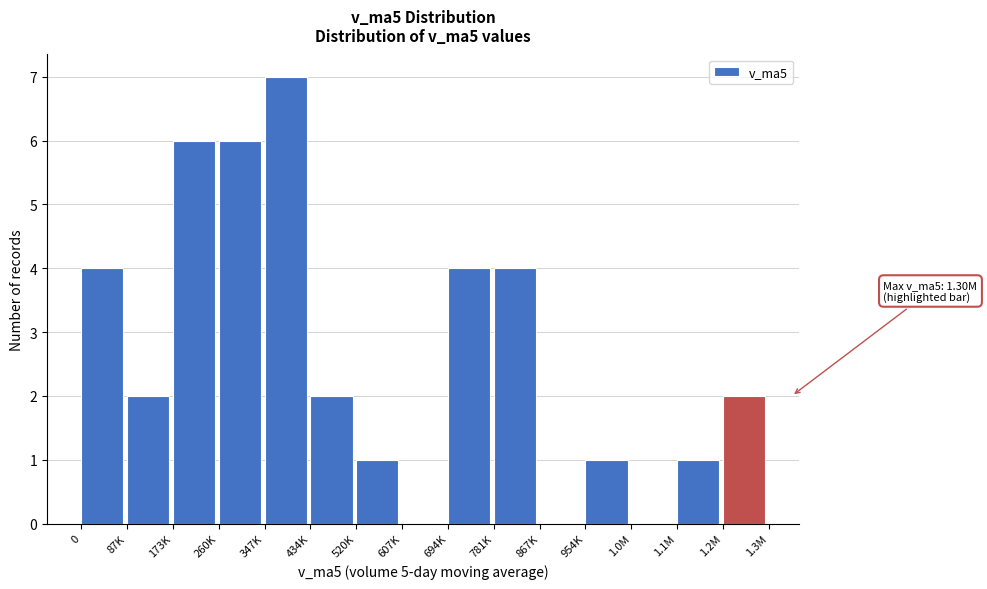

Reading right to left, what are all the values shown in this chart?

1.2M=2	1.1M=1	1.0M=0	954K=1	867K=0	781K=4	694K=4	607K=0	520K=1	434K=2	347K=7	260K=6	173K=6	87K=2	0=4